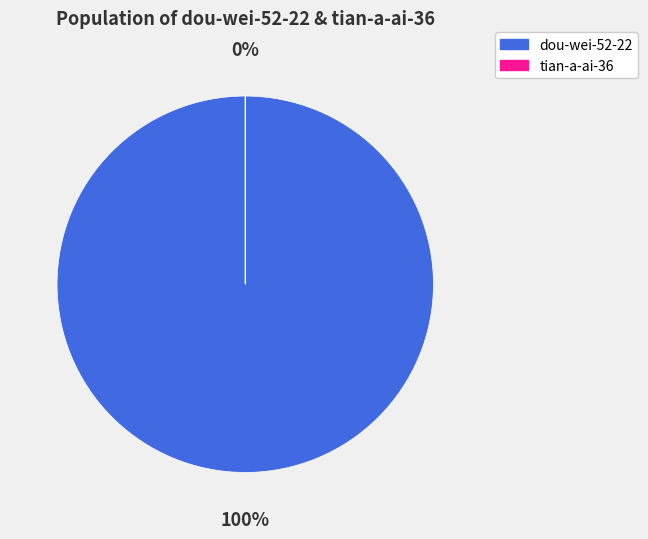

Which category has the biggest portion of the pie?

dou-wei-52-22